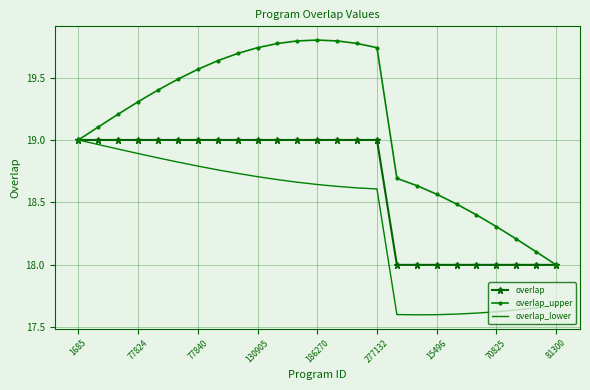

What is the minimum value for overlap_upper?

18.0